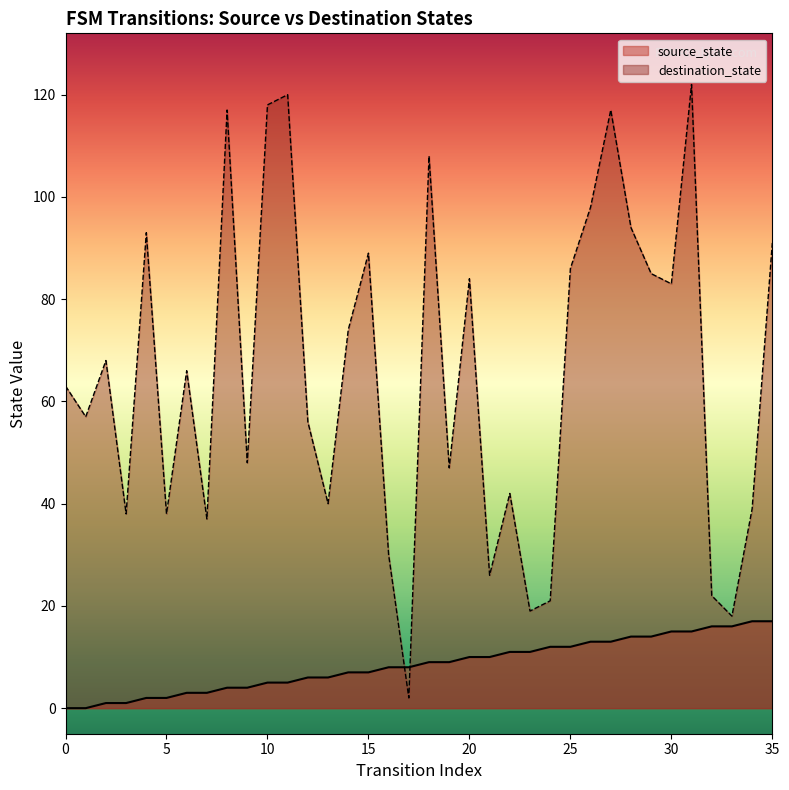

How many lines are shown in the chart?

2